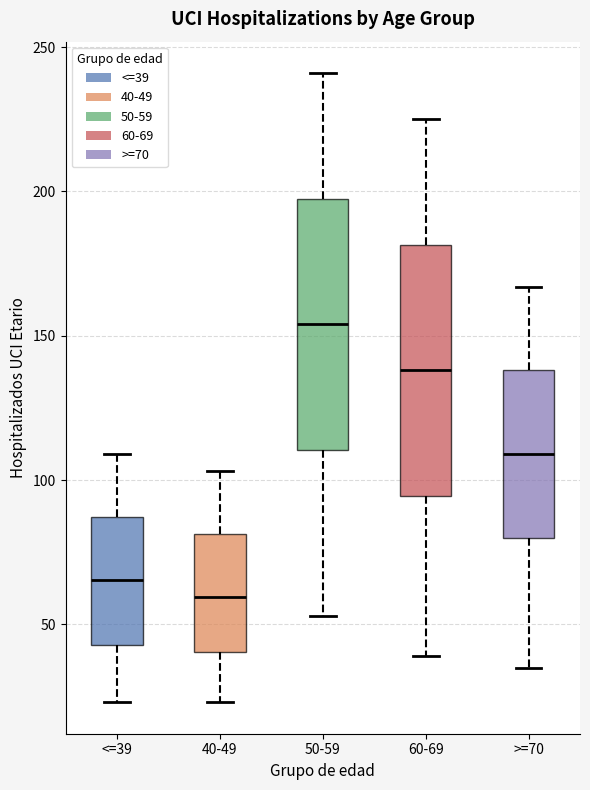

Where does the lower whisker of the box for 60-69 end on the y-axis? The values are not printed on the chart, so give them approximately, as read against the axis.

40